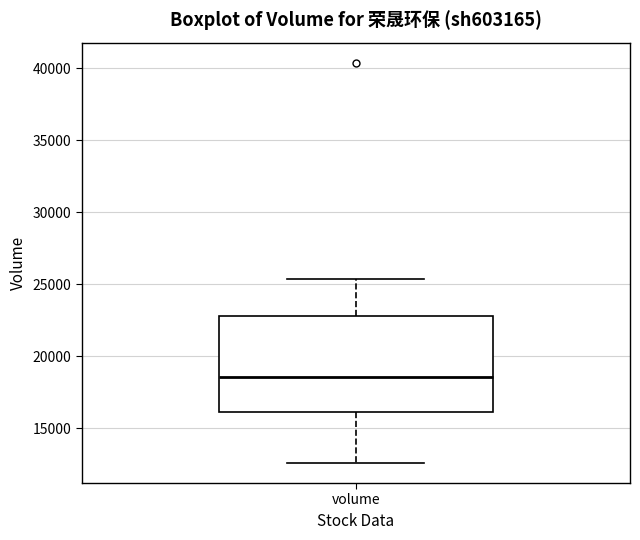

Transcribe this box plot: give where the median line is, the range the box spans, and where the two whiskers end, as read against the y-axis. The values are not printed on the chart, so give them approximately, as read against the axis.

median 18500, box 16000 to 23000, whiskers 12500 to 25500